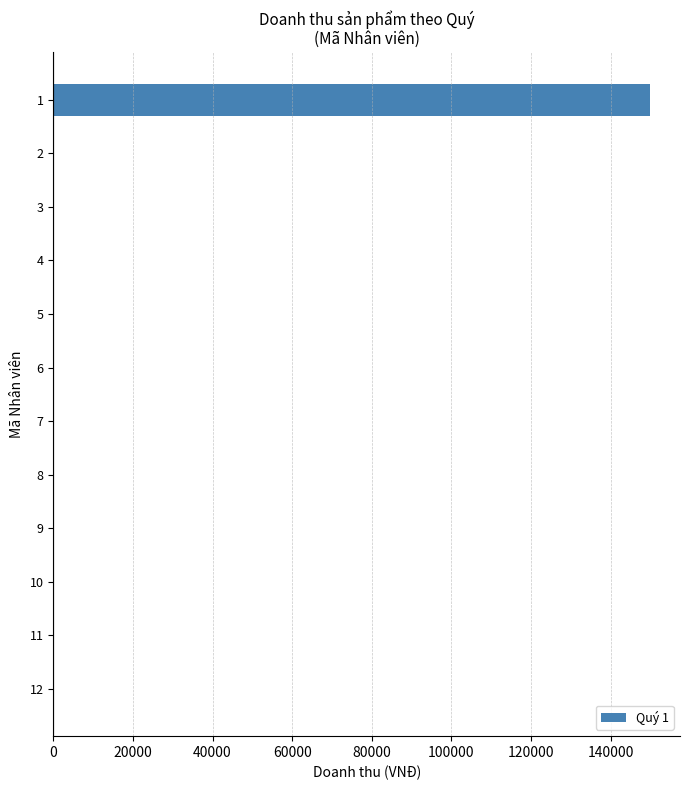

How many series are shown in this chart?

1